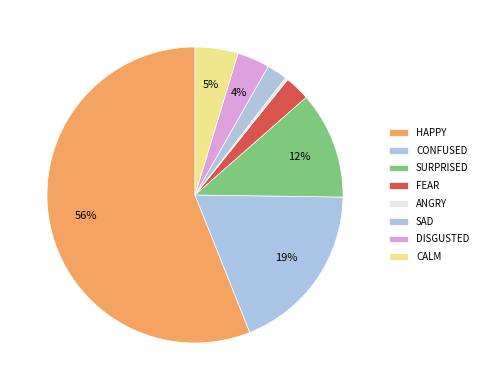

To the nearest percent, what percentage of the pie is HAPPY?

56%